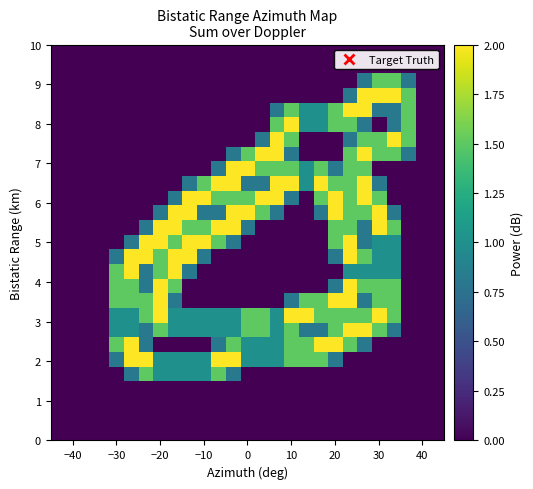

At how many categories does at least one series exceed 1?

21